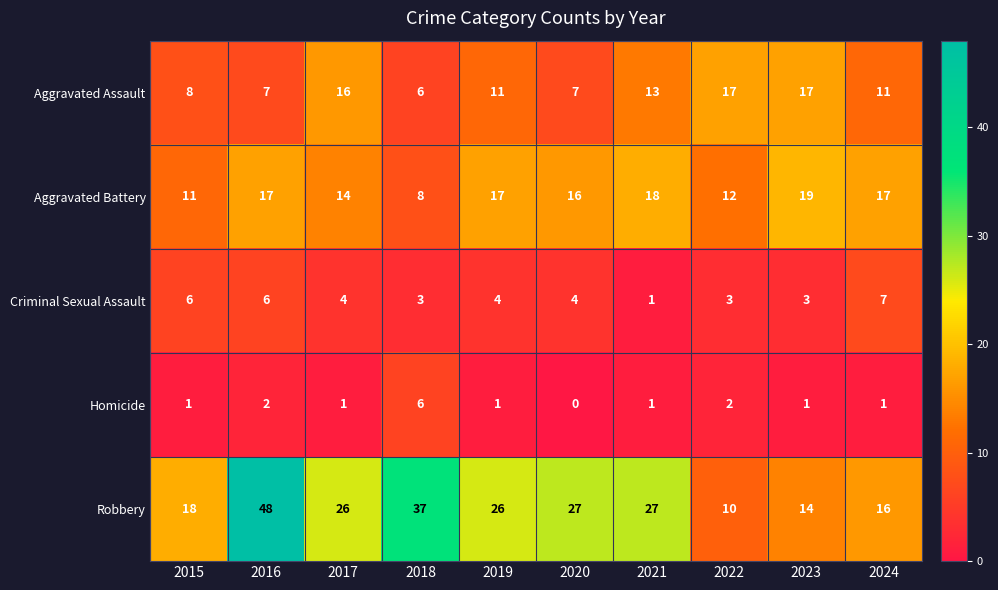

At which category is the sum across all series the highest?

2016